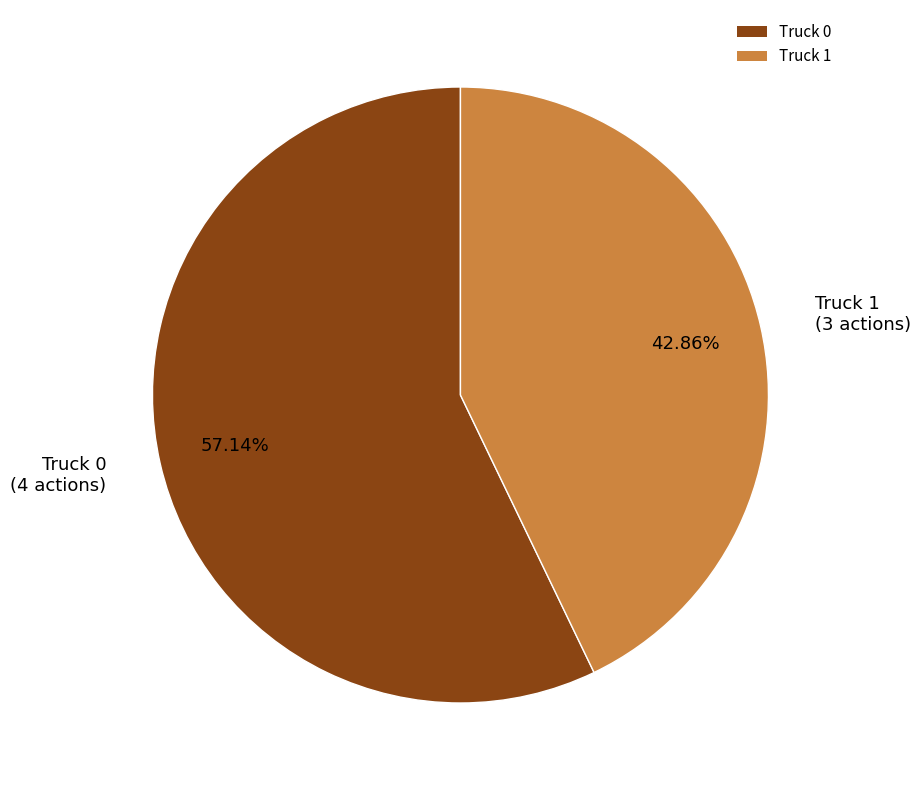

Which has a higher value, Truck 1 or Truck 0?

Truck 0